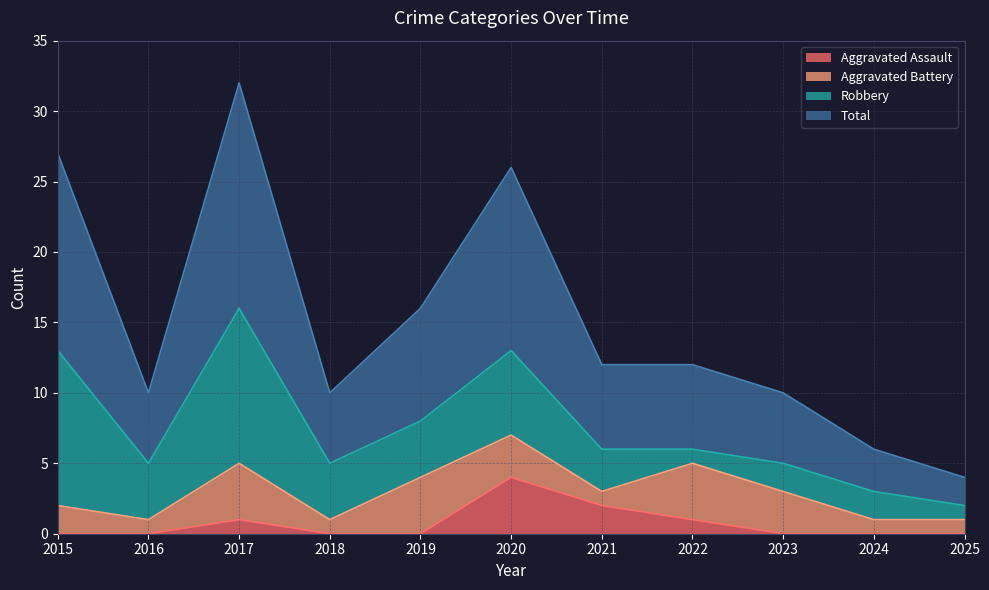

What is the value of the Aggravated Assault point at the 7th from the left?

2